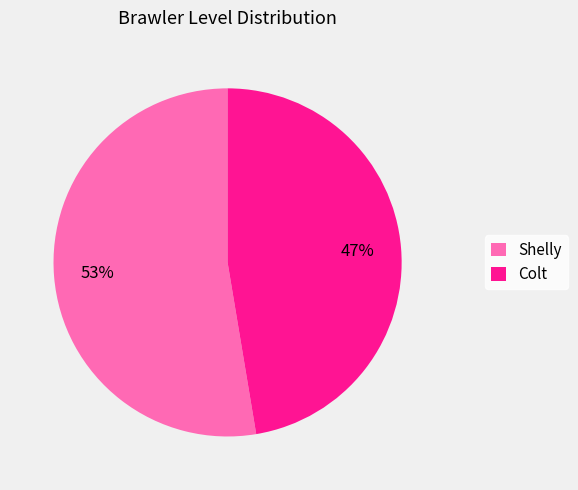

Is the sum of Colt and Shelly greater than half?

Yes